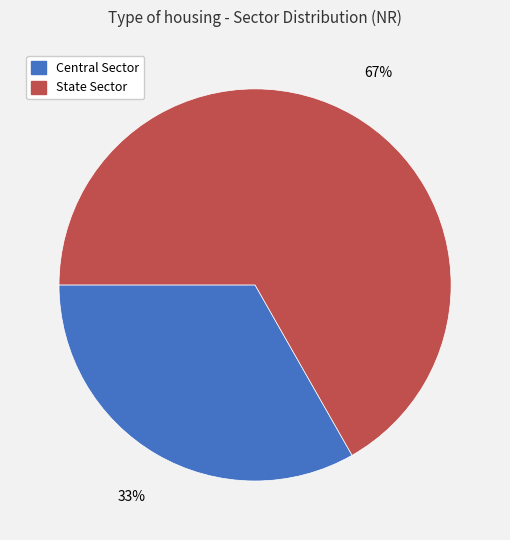

How many segments does this pie chart have?

2